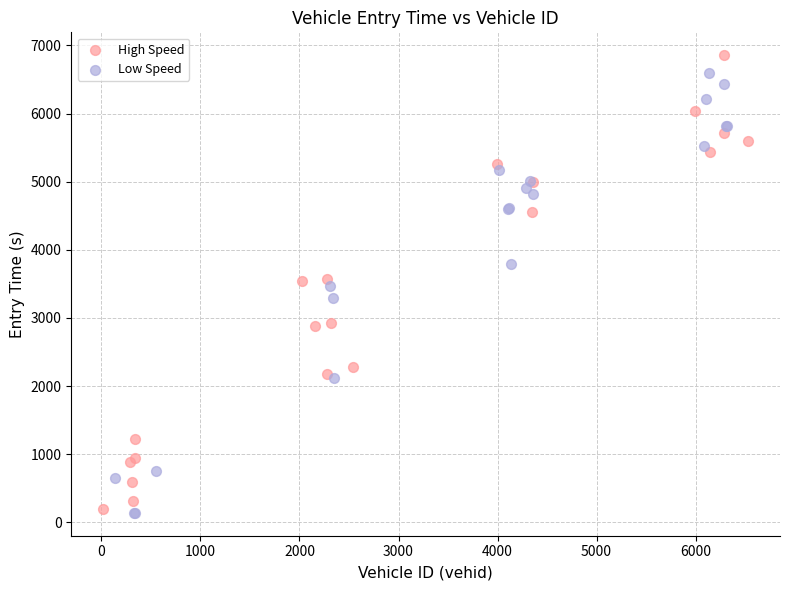

Which series reaches the maximum Y coordinate?

High Speed